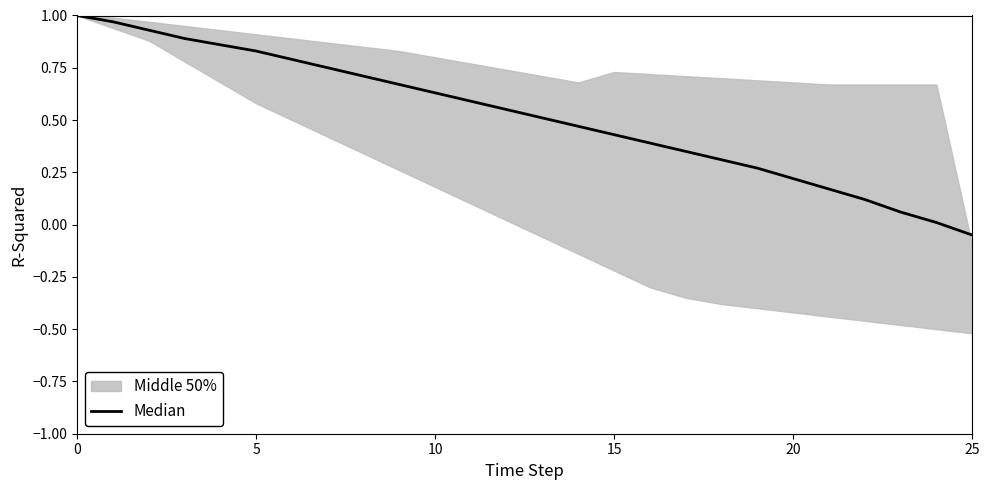

Is it true that the value at 6 is 0.8?

True